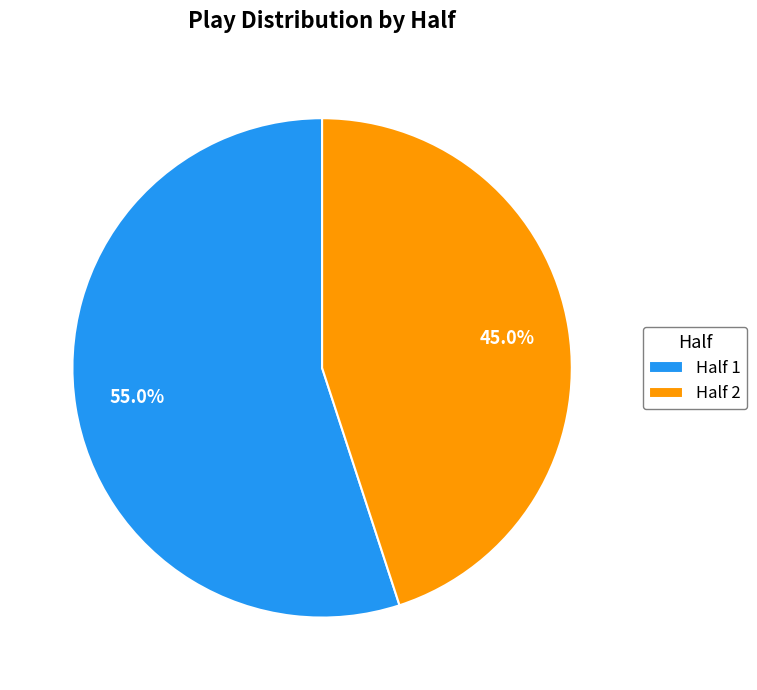

How many slices are in this pie chart?

2